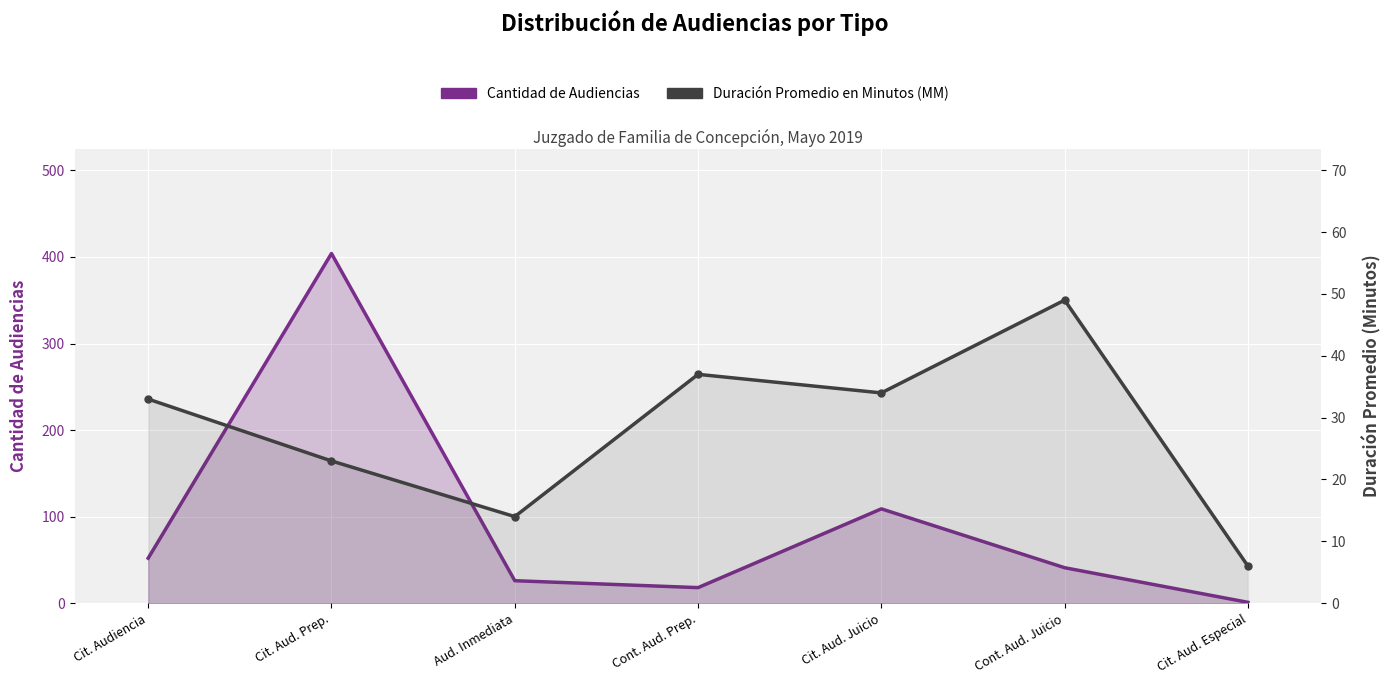

What is the sum of all Cantidad de Audiencias values?

651